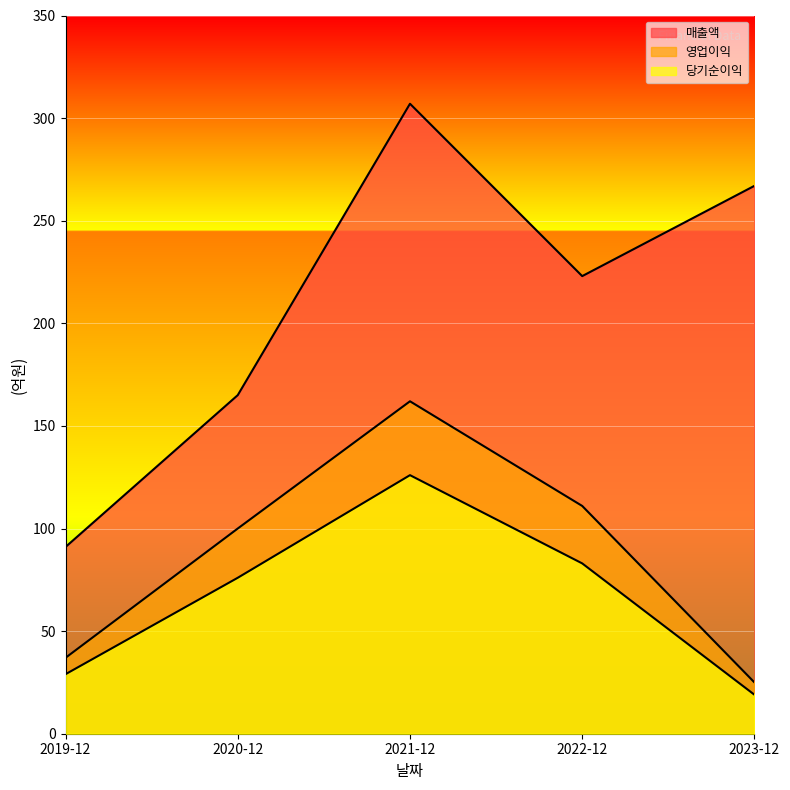

What position from the left is 2023-12?

5